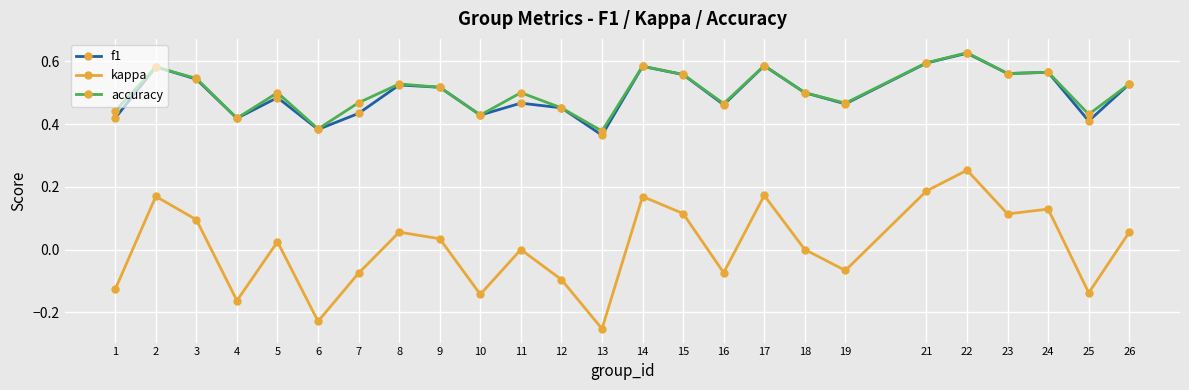

The kappa series shows 0.1 at 26. True or false?

True